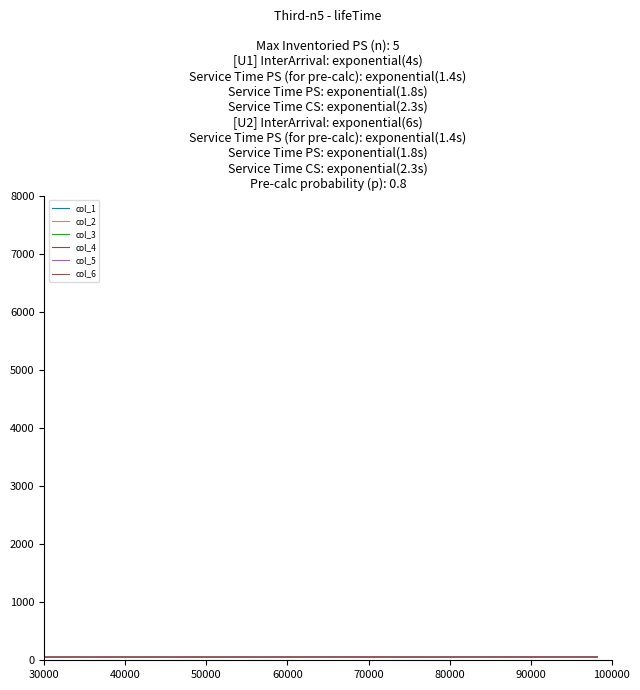

What is the difference between the maximum and minimum values in the col_4 series?

4.0